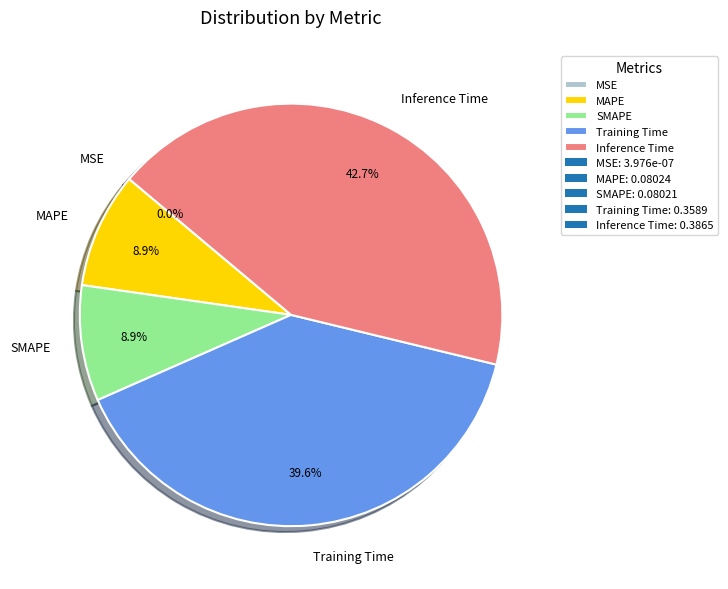

Does any single category account for the majority?

No